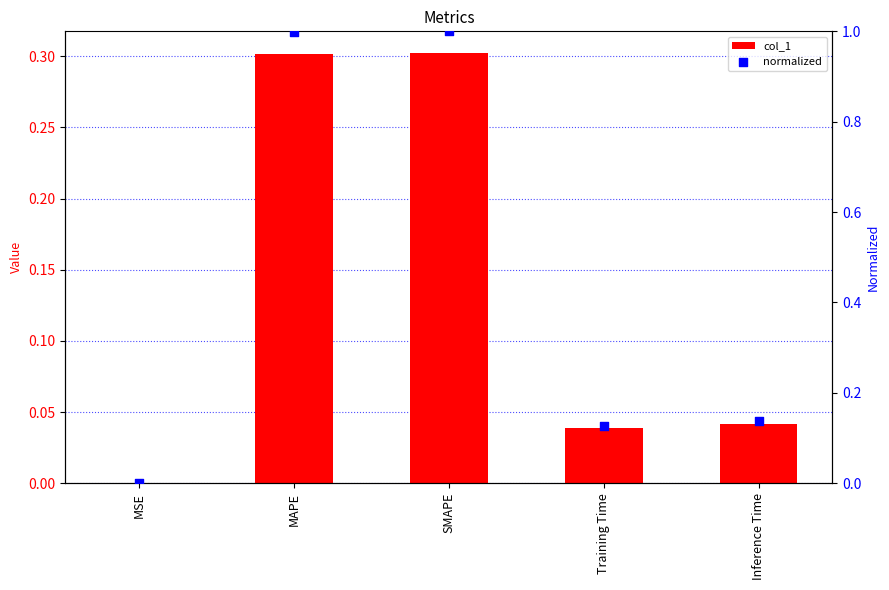

At which category is the sum across all series the highest?

SMAPE